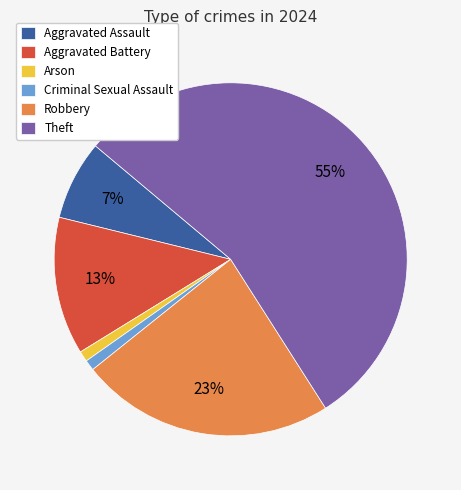

Do Arson and Criminal Sexual Assault together represent more than half of the pie?

No